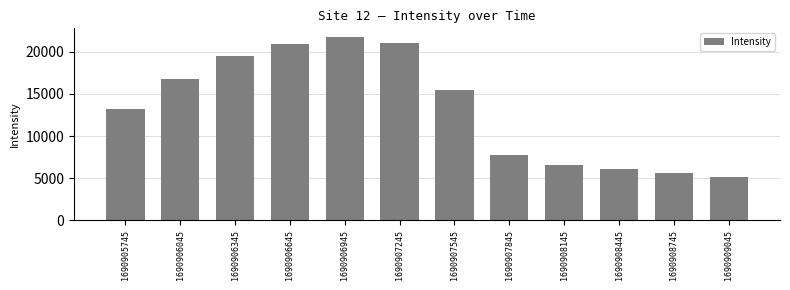

What is the ratio of the value at 1690905745 to the value at 1690906645?

0.6